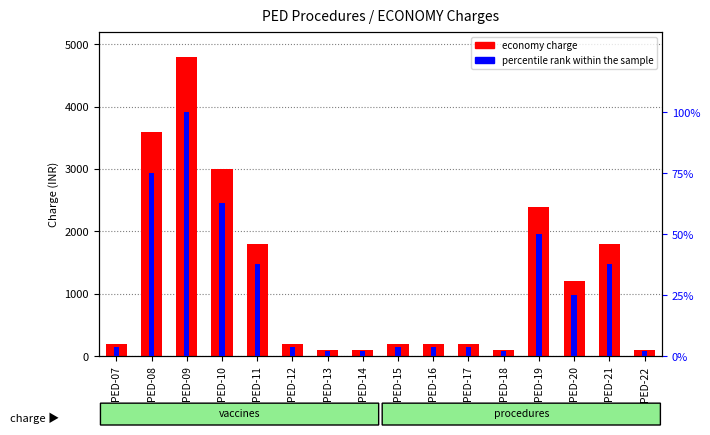

What is the total value across all series at PED-15?

204